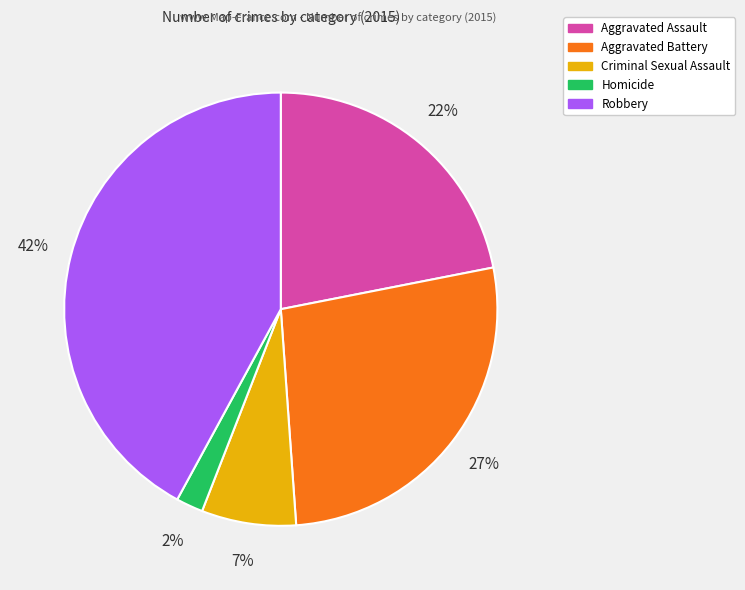

Does Robbery account for over 50% of the chart?

No